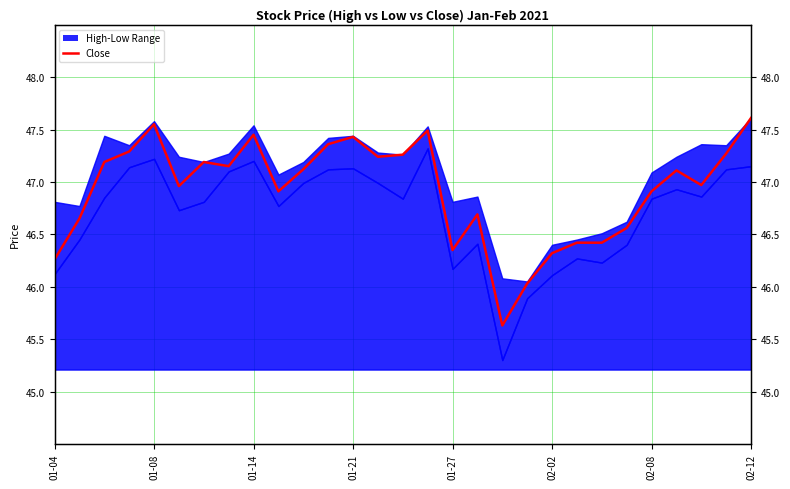

Does the chart display data point markers on the line(s)?

No